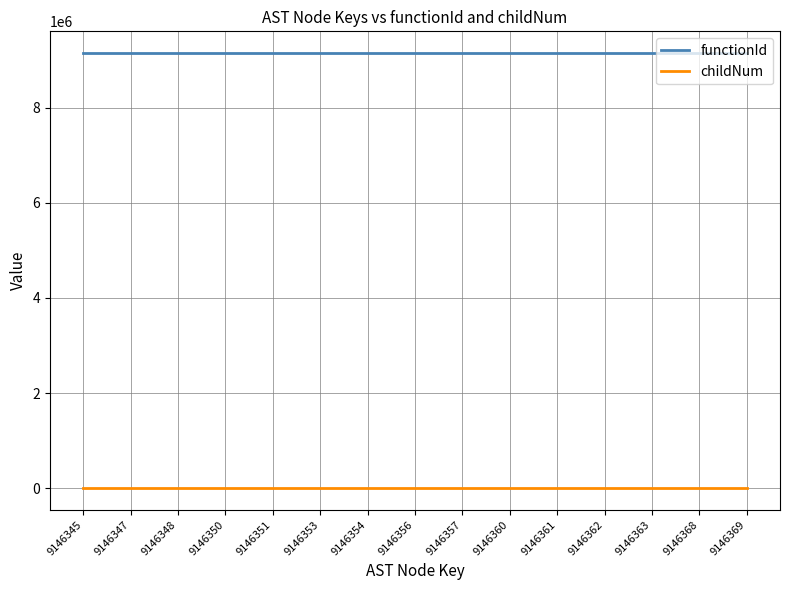

What is the sum of all functionId values?

137195160